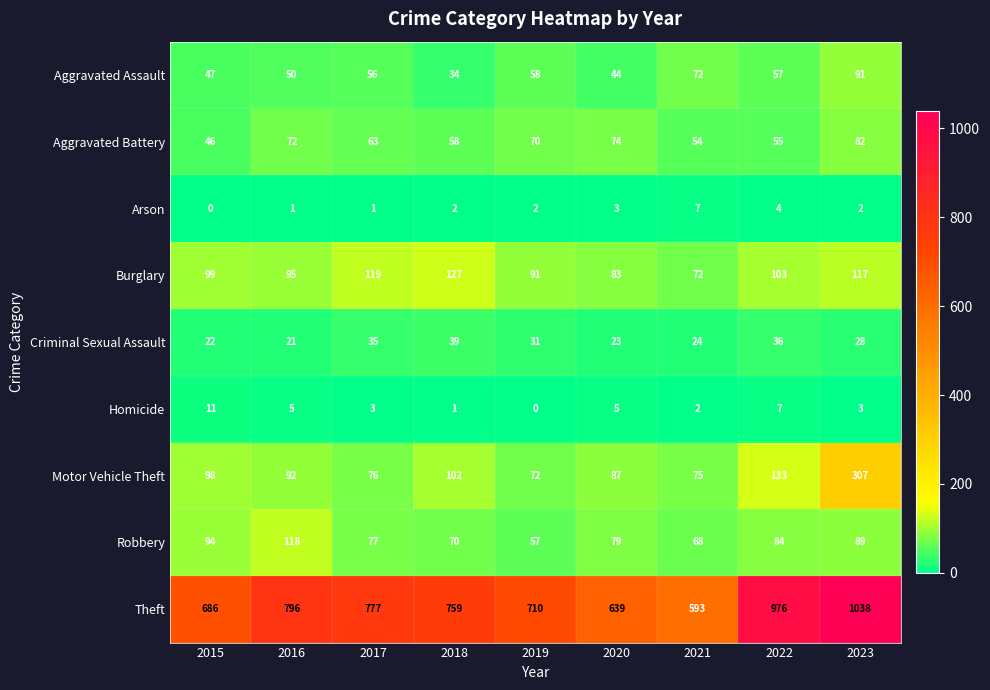

Which series has the largest total across all categories?

Theft